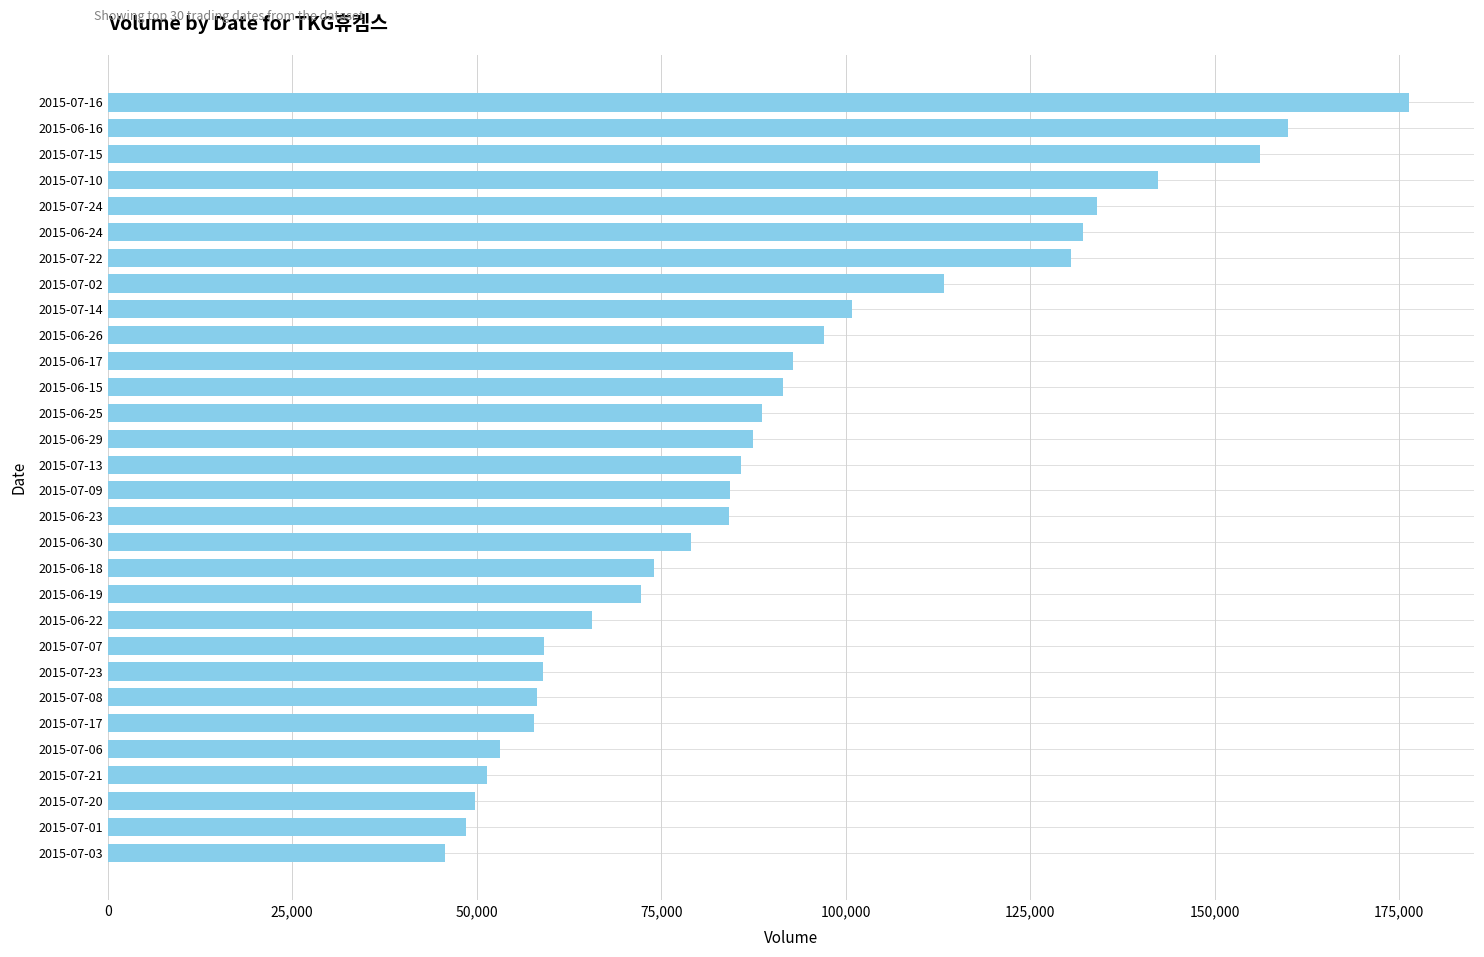

The value at 2015-06-19 is 19962. True or false?

False